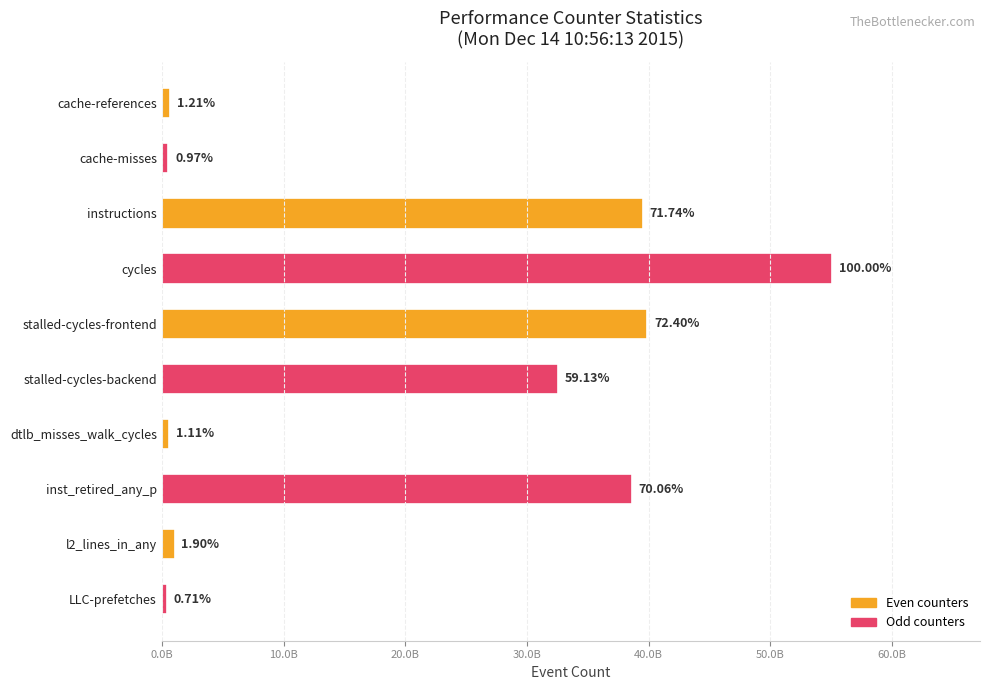

What is the smallest value displayed?

393157646